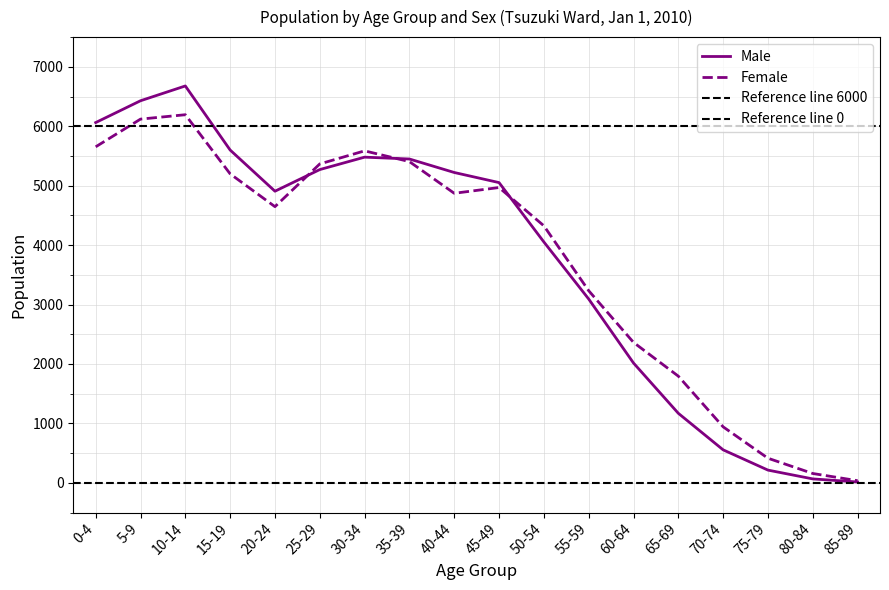

True or false: Male and Female cross at least once.

True